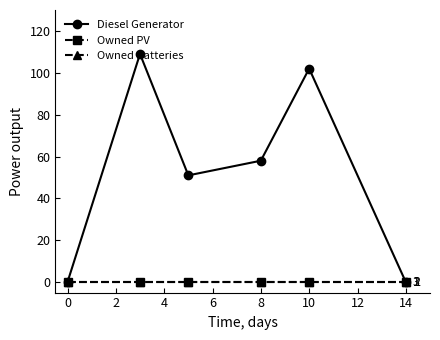

Is this an area chart (filled region under the line)?

No